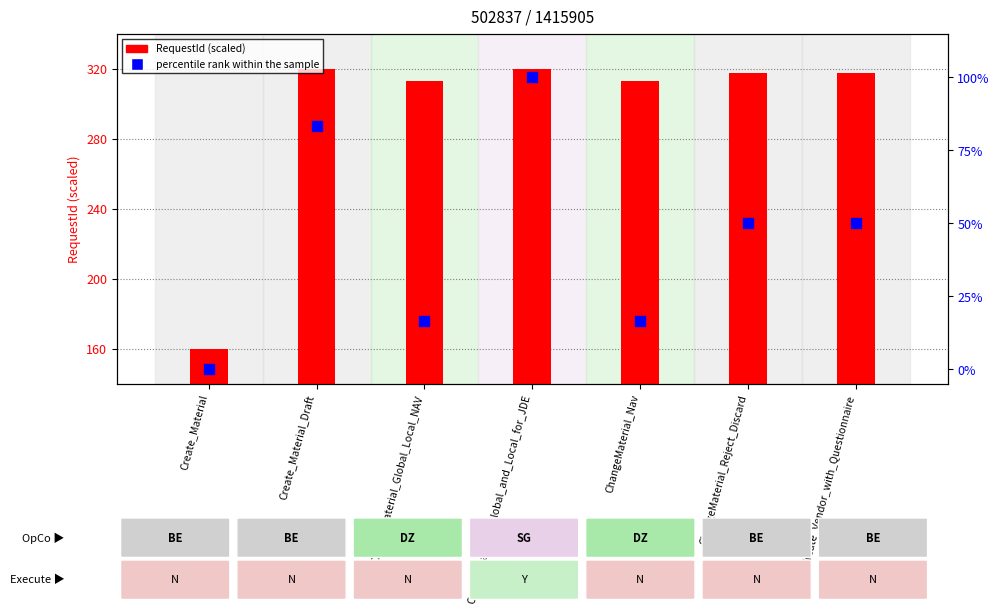

What are all the series names shown in the legend?

RequestId (scaled), percentile rank within the sample